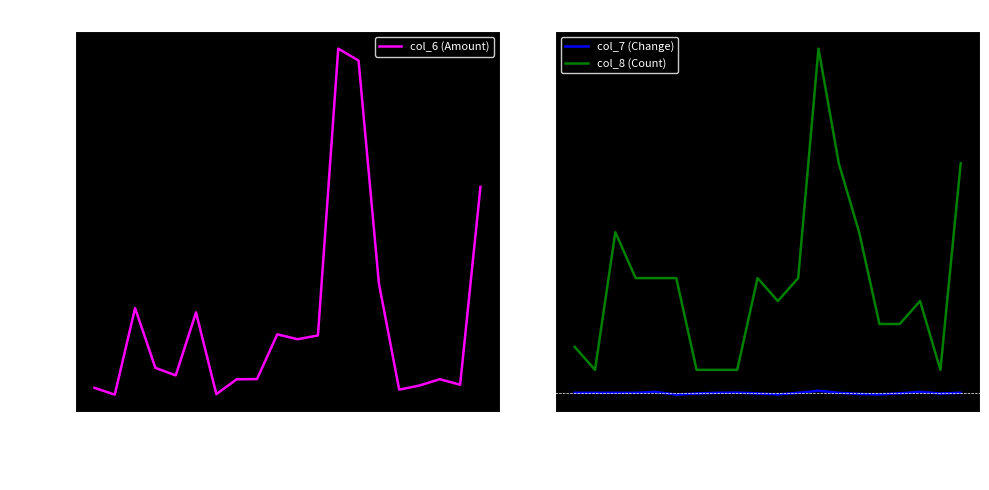

What is the smallest value displayed?

-0.1